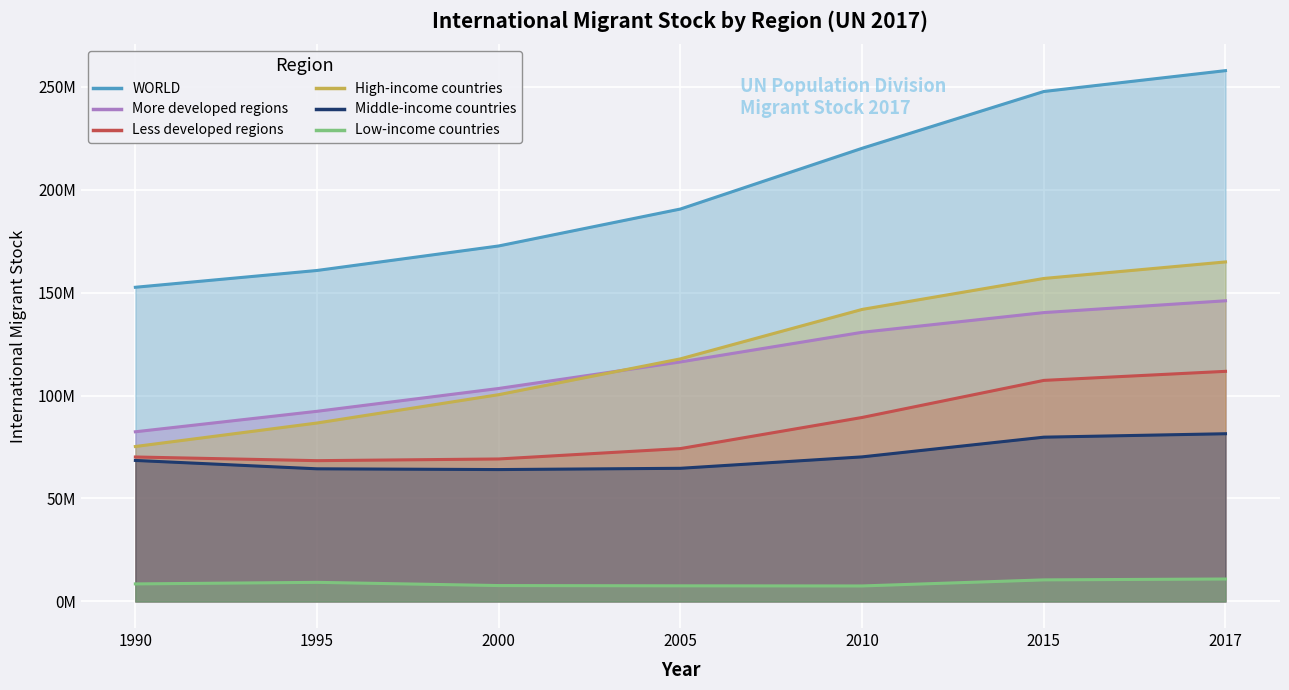

What is the difference between the highest and lowest values at 1995?

151412117